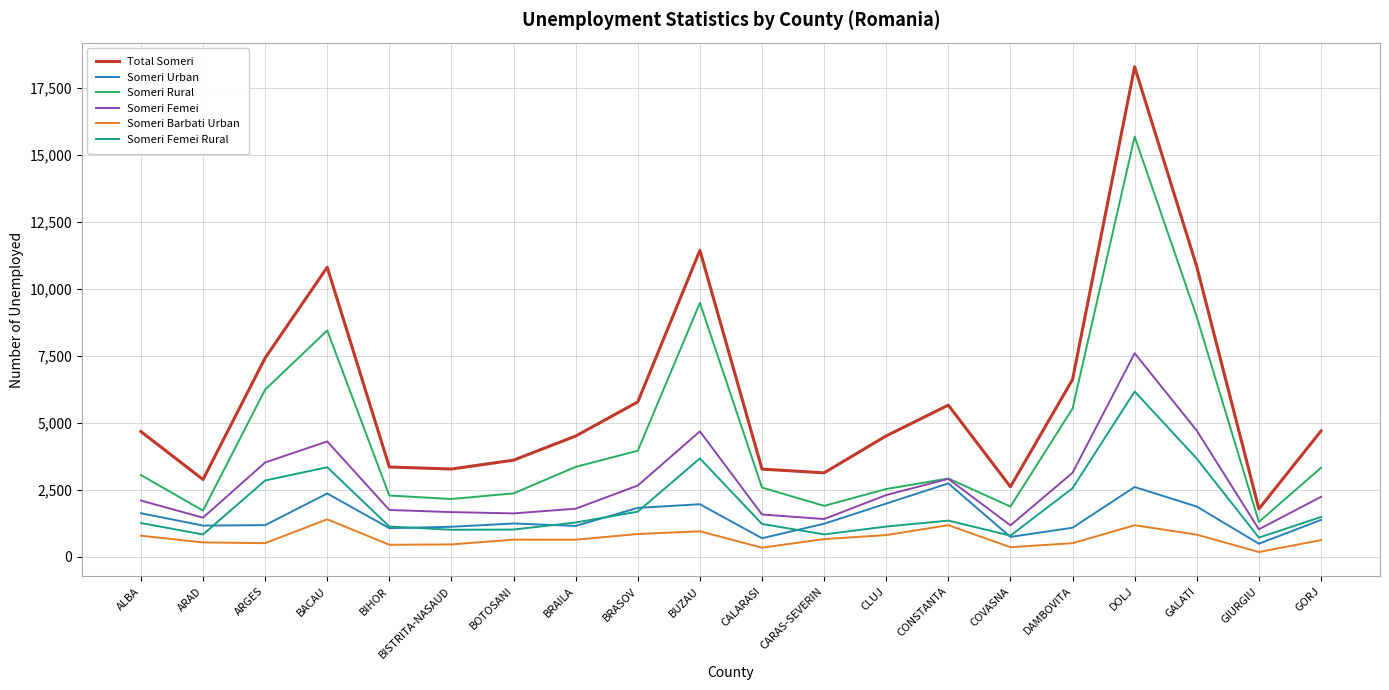

Count the number of data series in this chart.

6